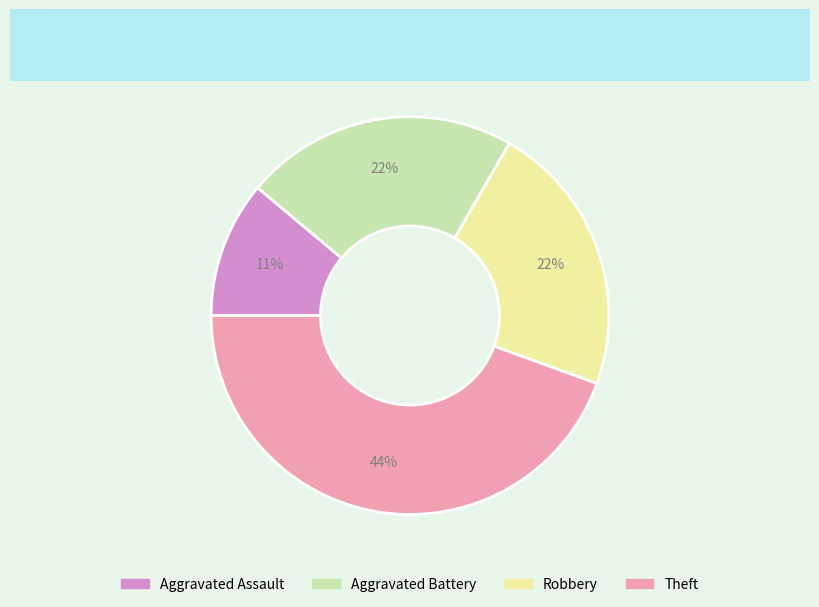

Which has a higher value, Theft or Robbery?

Theft